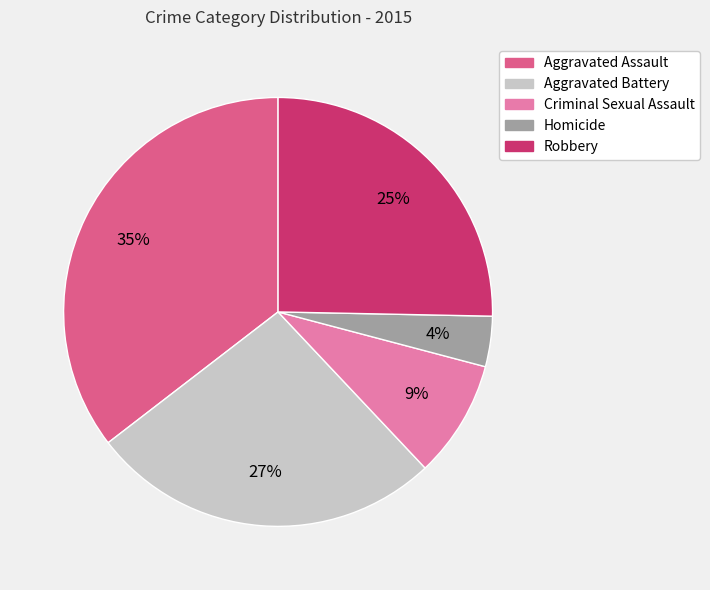

Do Aggravated Assault and Criminal Sexual Assault together represent more than half of the pie?

No